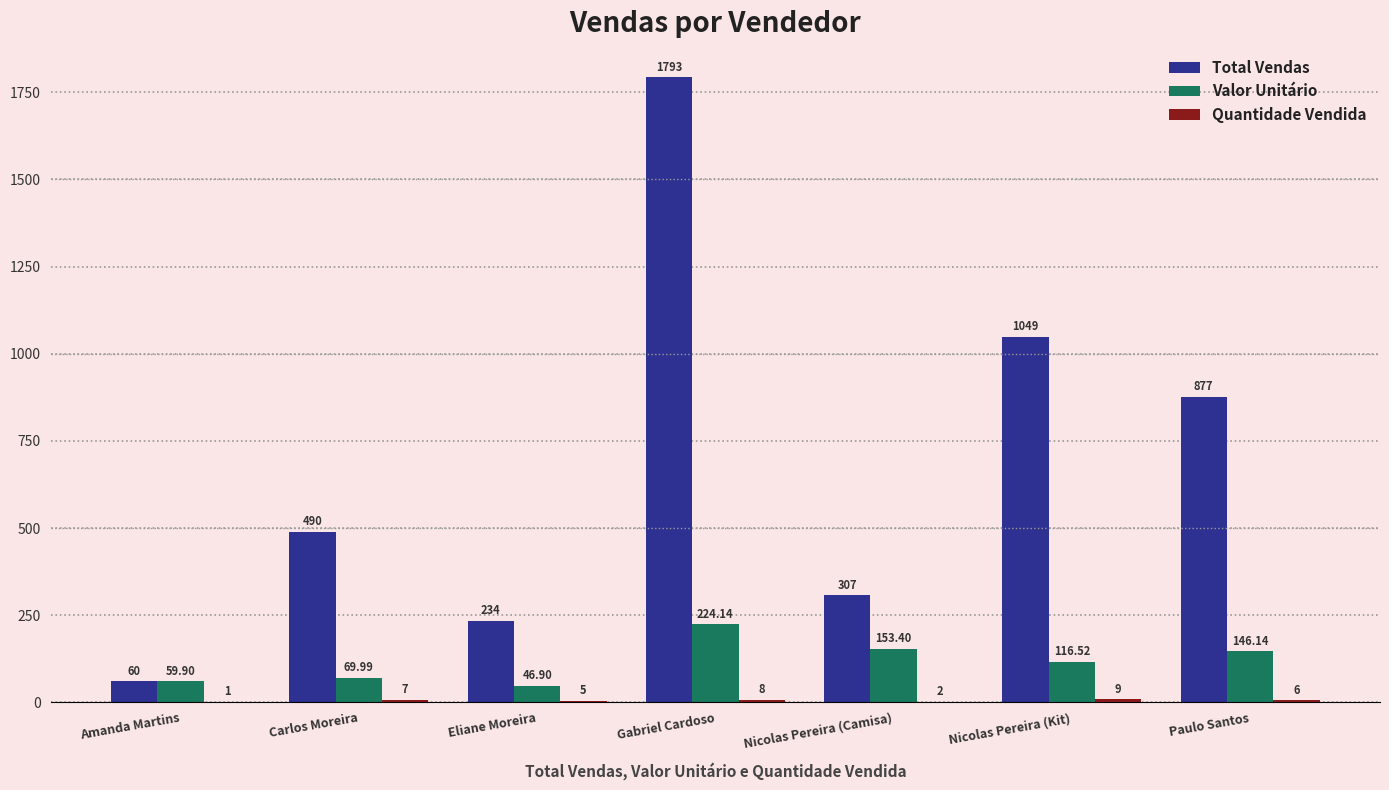

Between Amanda Martins and Nicolas Pereira (Kit), which series saw the biggest shift?

Total Vendas